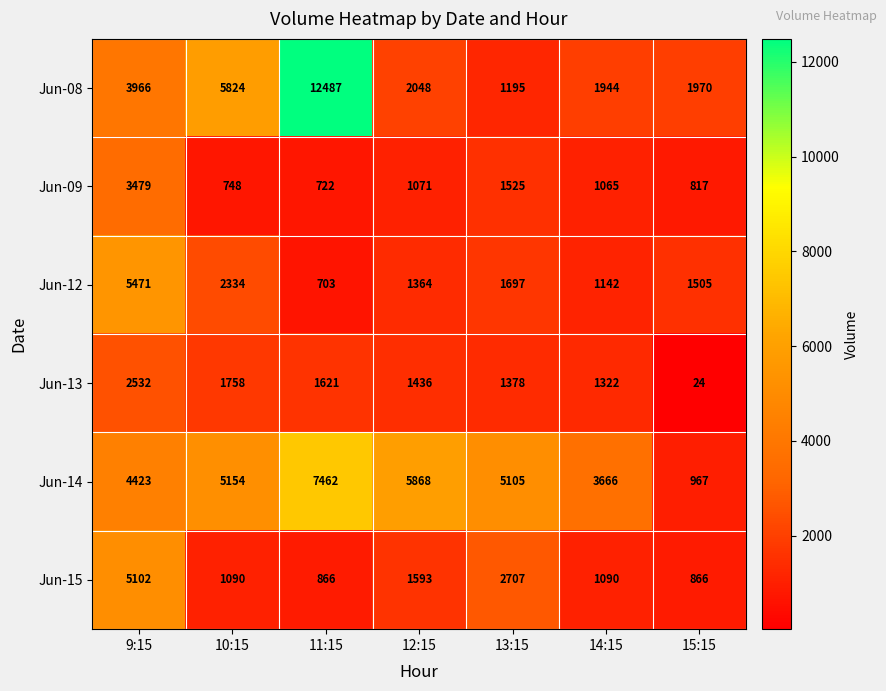

What is the difference between the maximum and second lowest values in the Jun-09 series?

2731